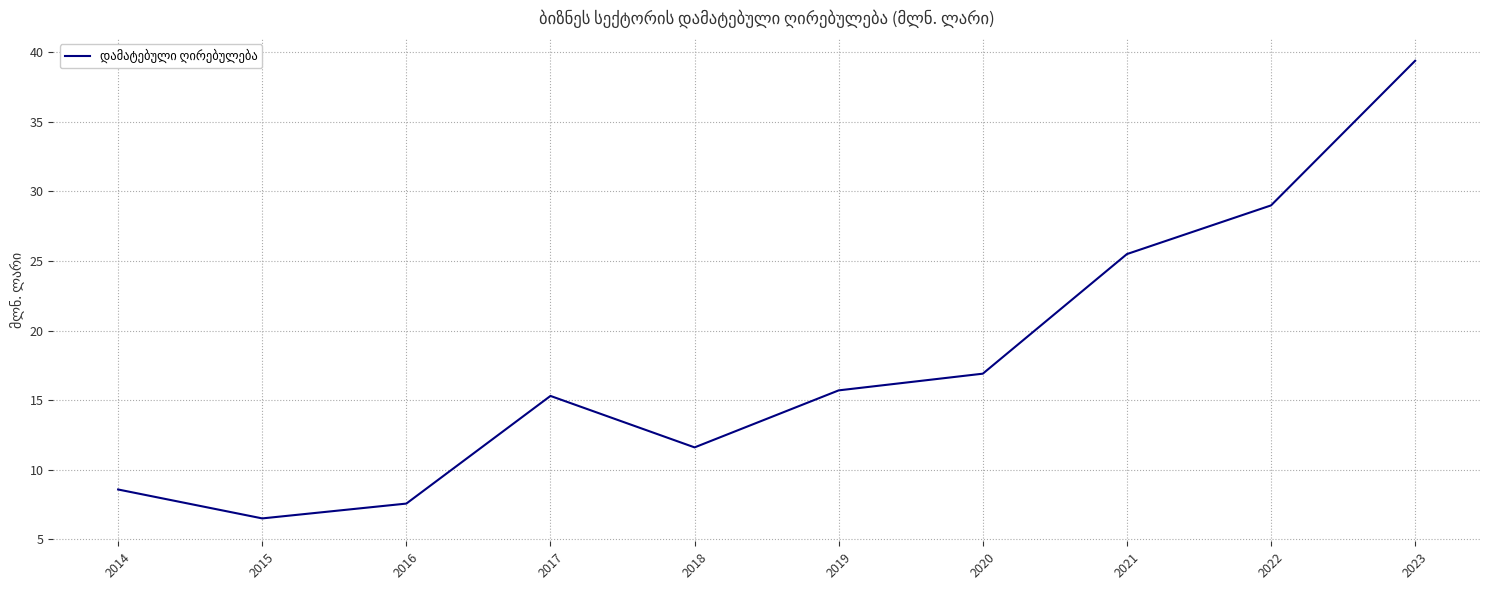

Reading left to right, list all the values displayed in this chart.

8.6	6.5	7.6	15.3	11.6	15.7	16.9	25.5	29.0	39.4